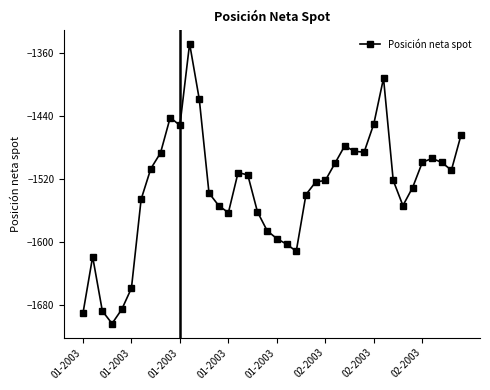

True or false: the data has more than 1 interior local peaks.

True